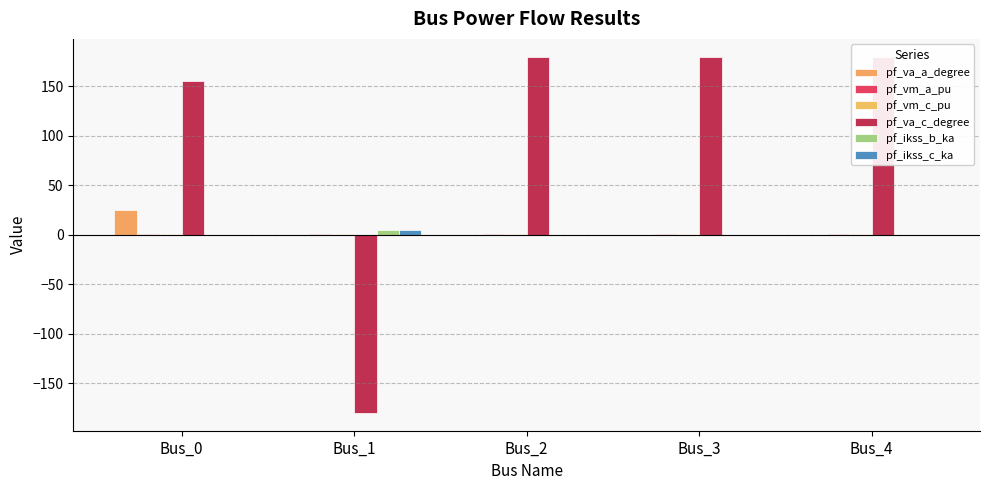

The value of pf_vm_c_pu at Bus_3 is 1.4. True or false?

False